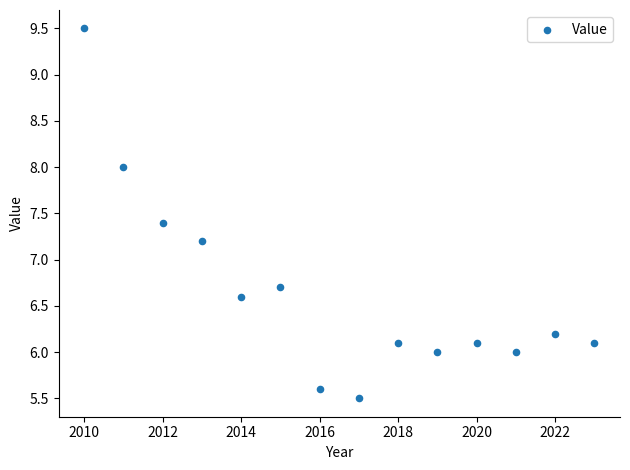

What is the range of X values (max minus min)?

13.0